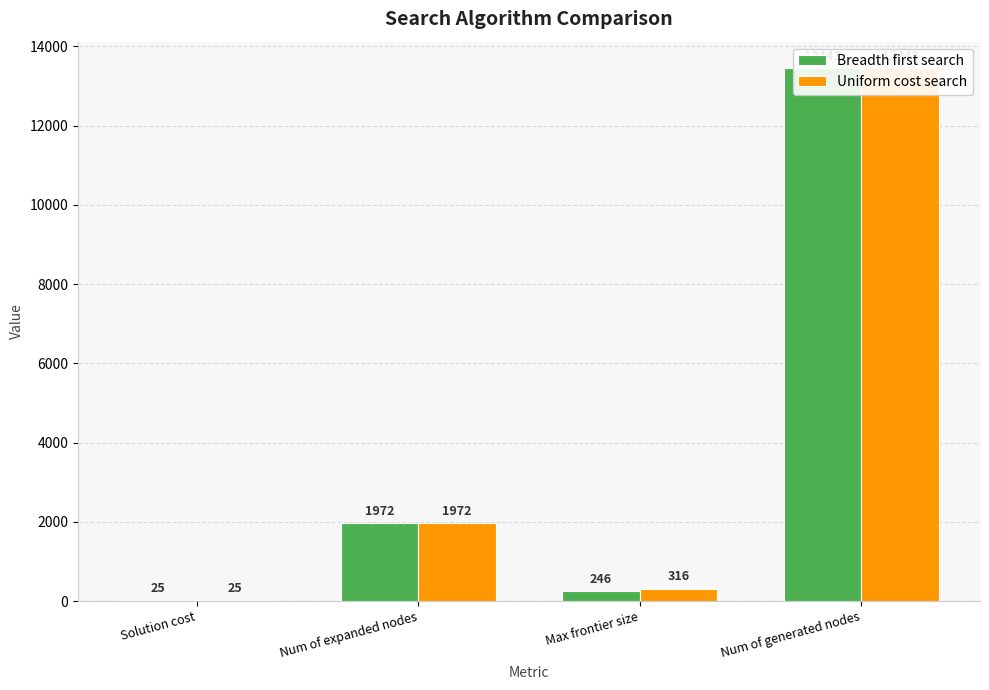

Which series has the widest spread of values?

Breadth first search